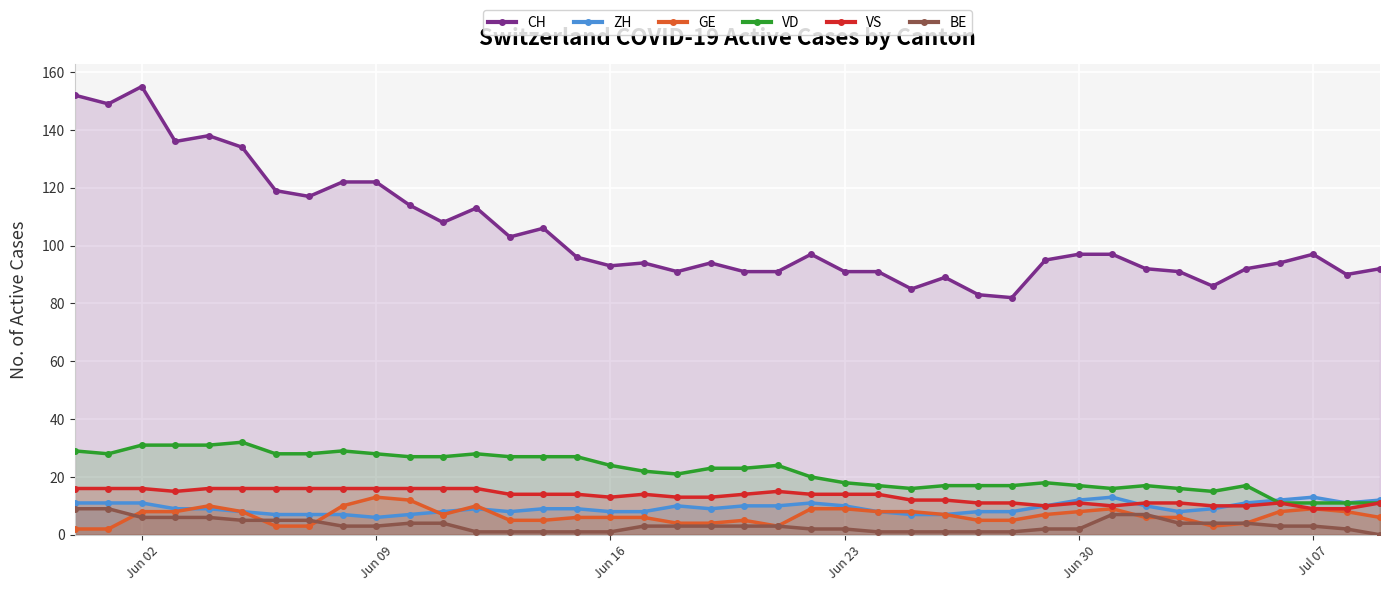

What is the greatest value displayed?

155